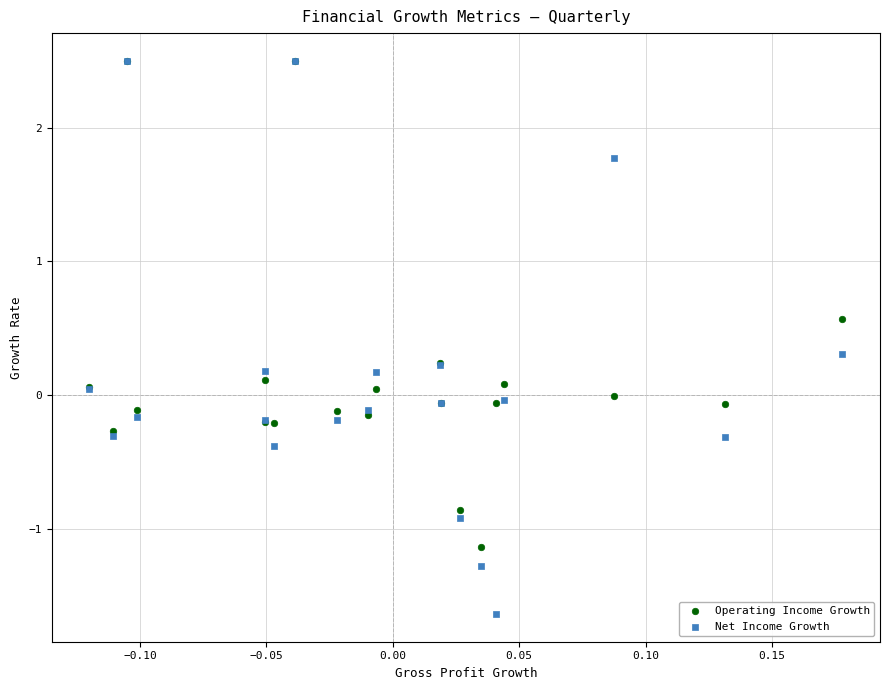

What are all the series names shown in the legend?

Operating Income Growth, Net Income Growth